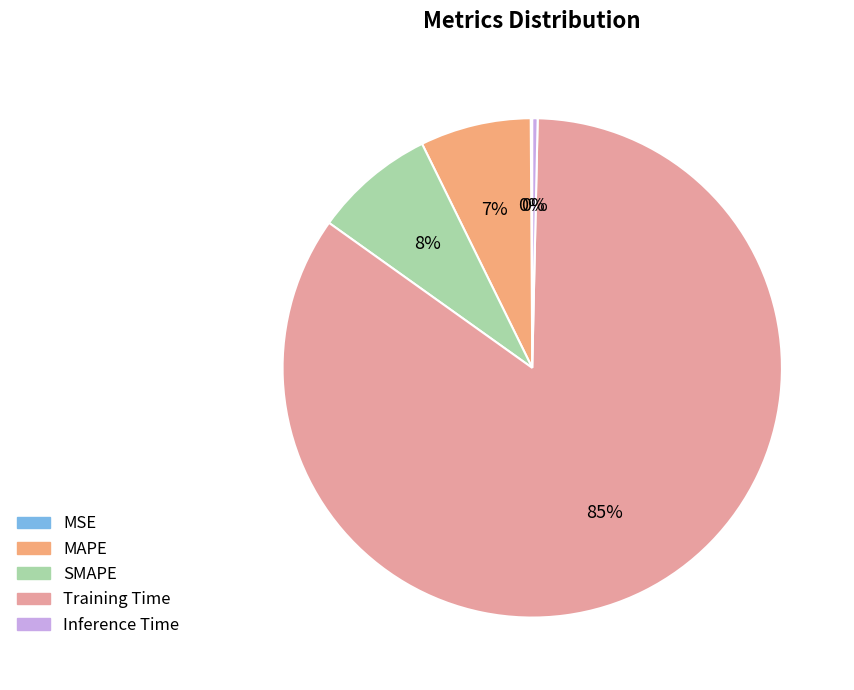

To the nearest percent, what is the combined percentage of Inference Time and SMAPE?

8%